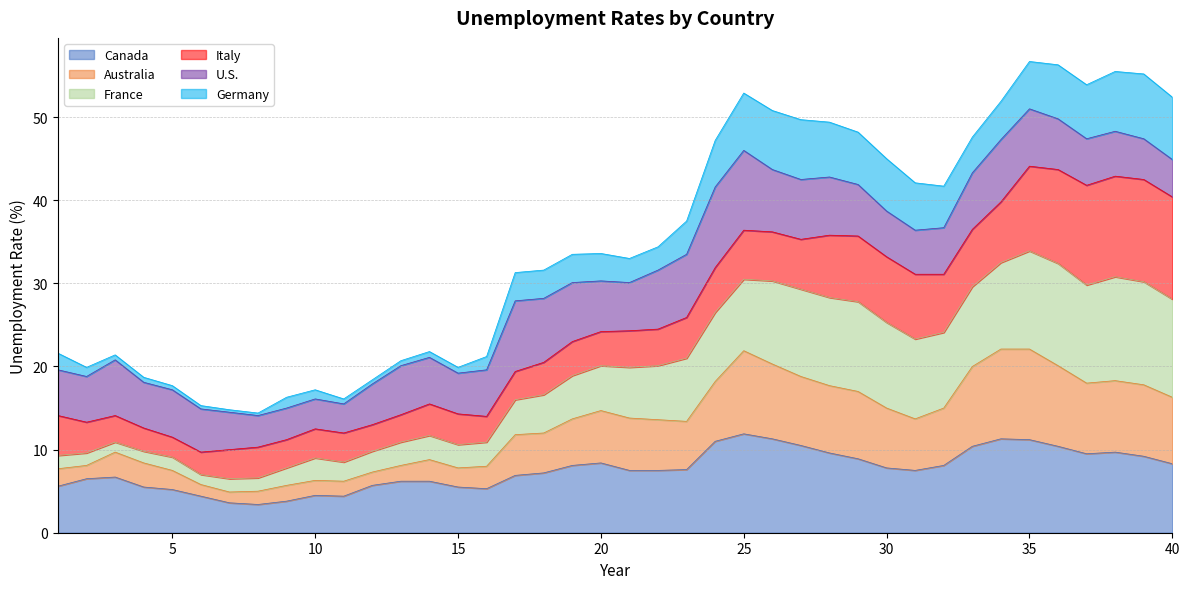

The value of Canada at 25 is 11.9. True or false?

True